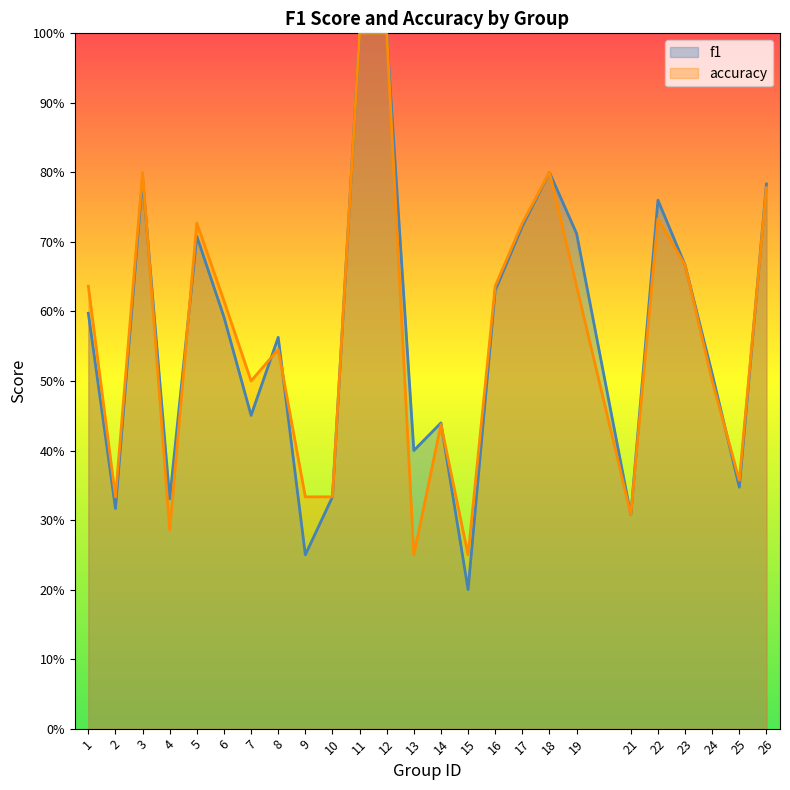

Which category has the lowest value across all series?

15